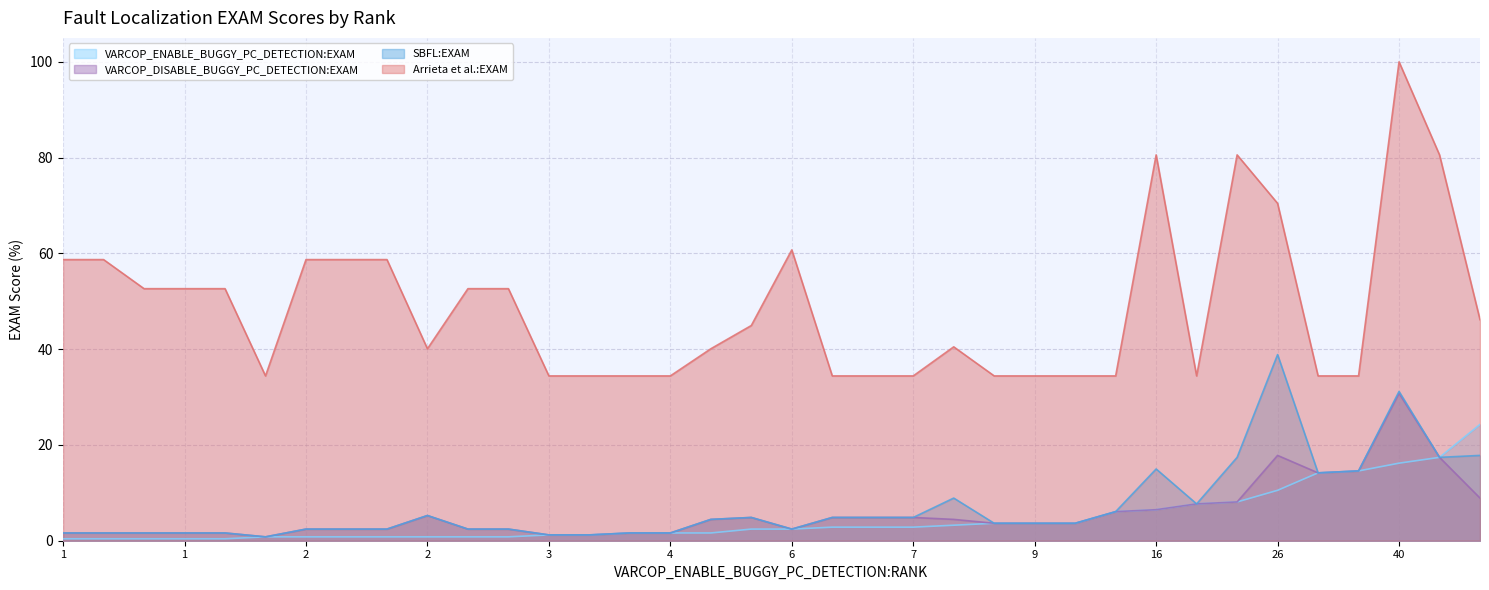

What is the sum of all VARCOP_ENABLE_BUGGY_PC_DETECTION:EXAM values?

168.0